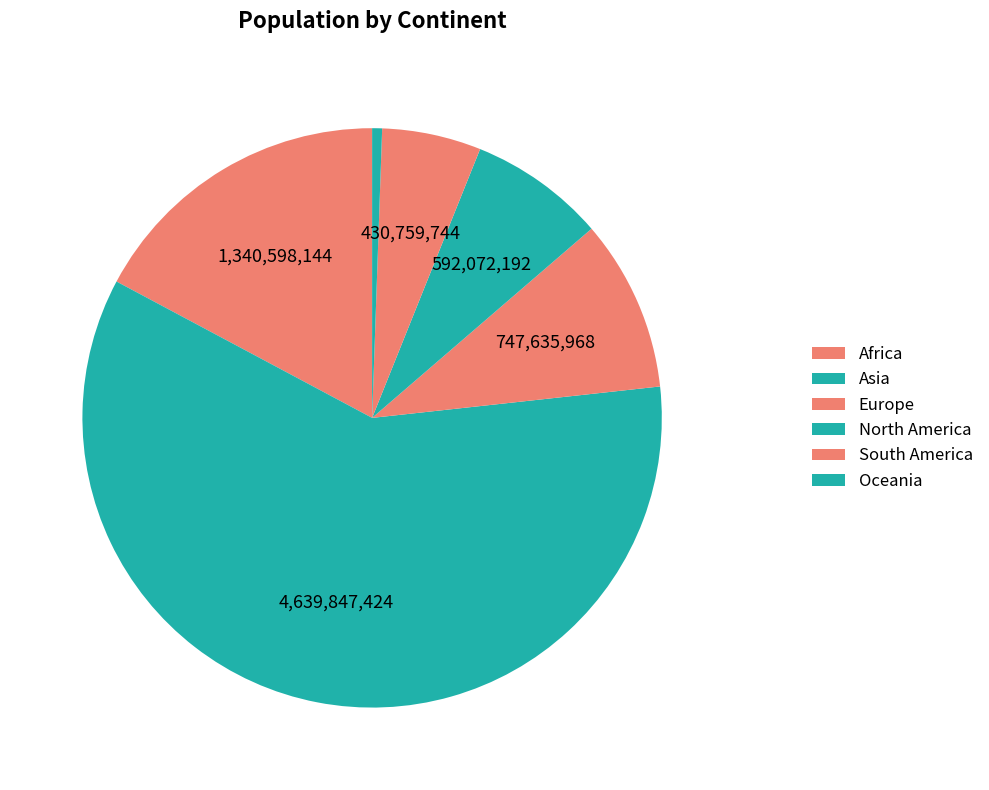

What percentage is the North America slice, to the nearest percent?

8%